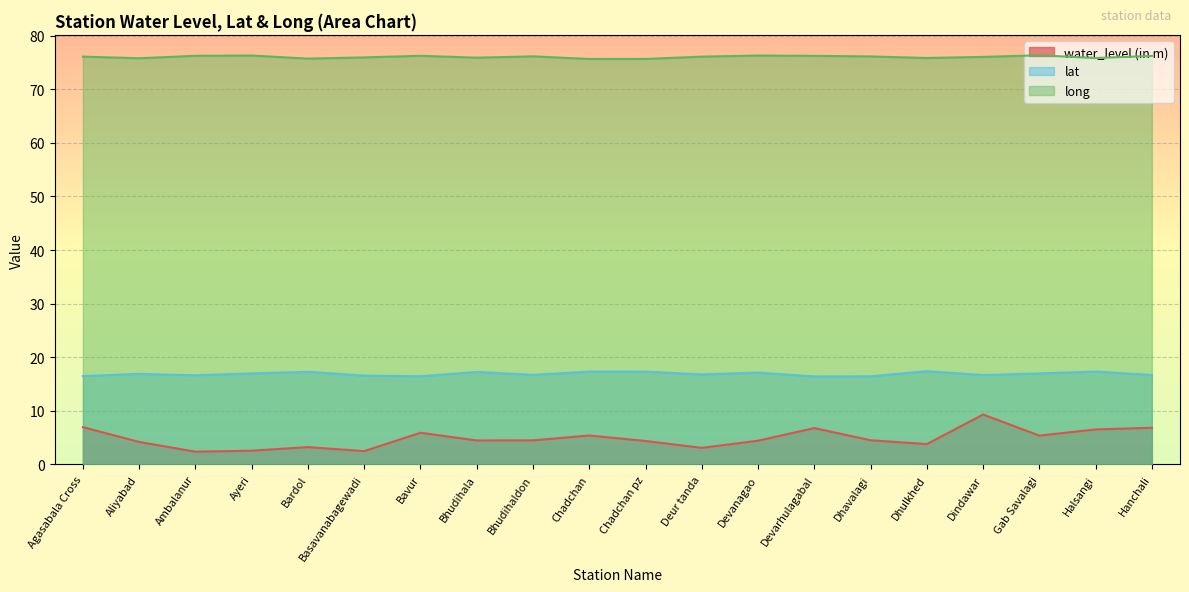

What is the difference between the second highest and second lowest values in the long series?

0.6